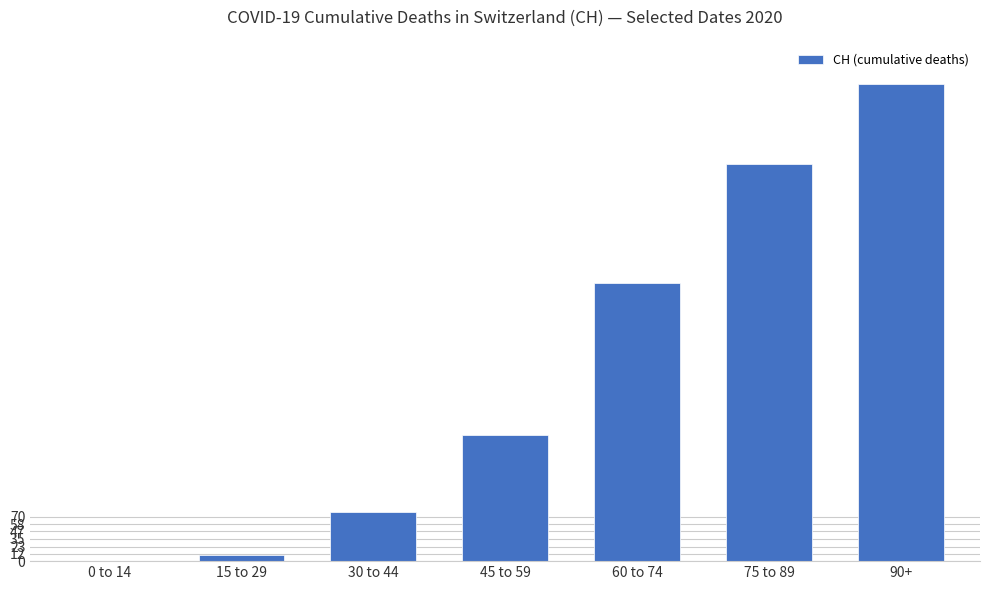

Which category has the highest value across all series?

90+